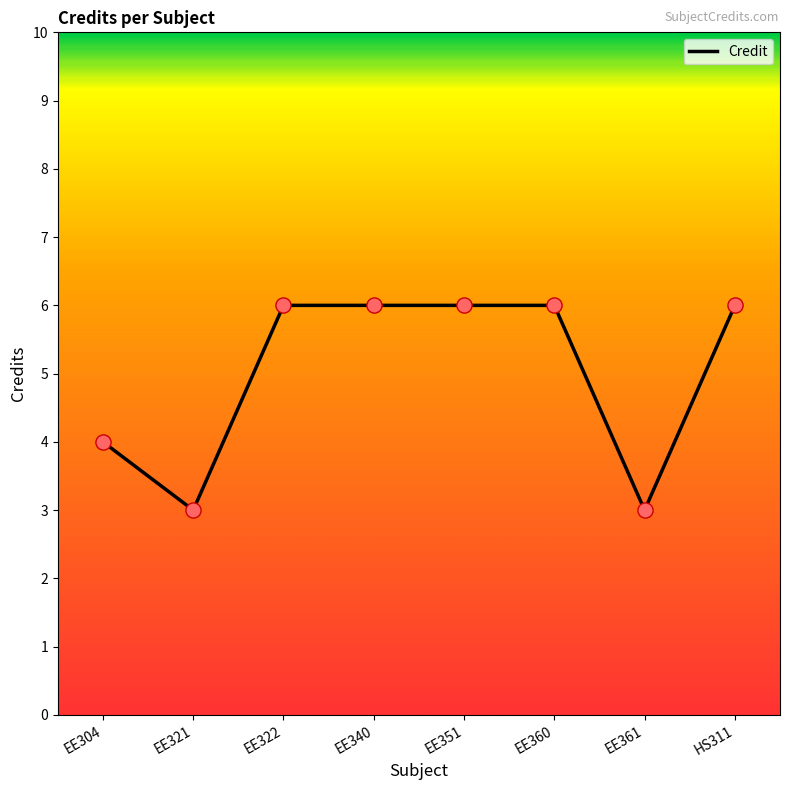

Approximately how many times larger is the value at EE322 compared to EE340?

1.0